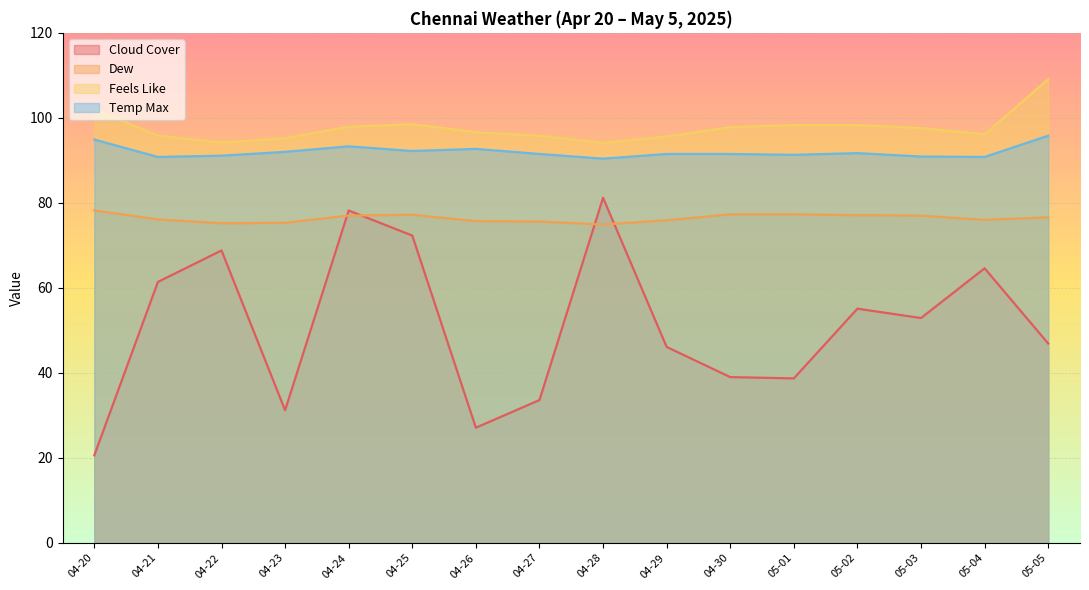

What is the difference between the maximum and minimum values in the Feels Like series?

15.0